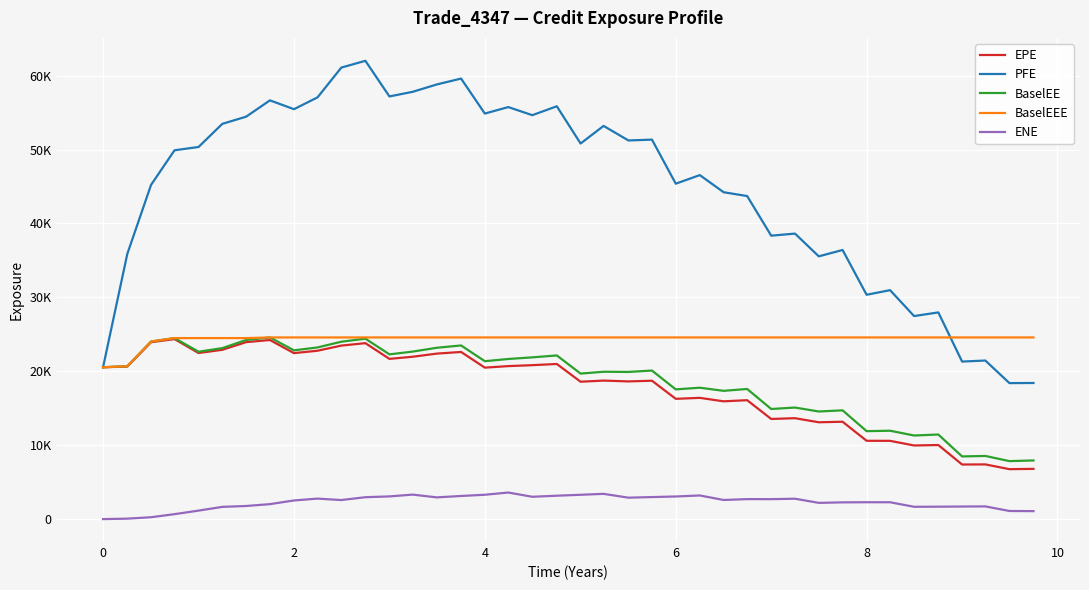

True or false: PFE has more than 0 interior local peaks.

True